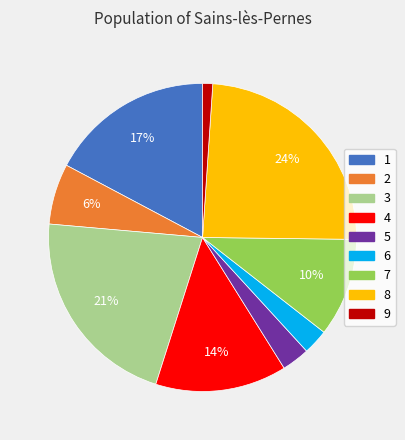

Which slice is the smallest?

9